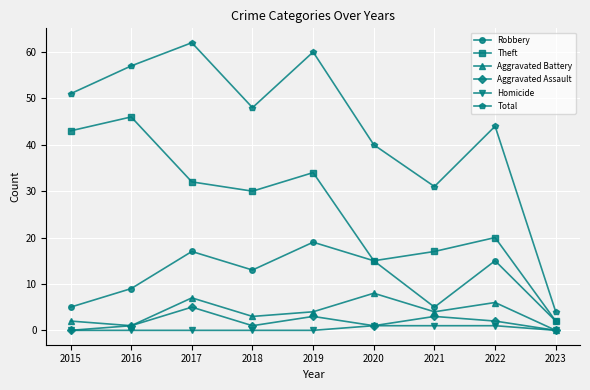

Reading right to left, what are all the values shown in this chart?

Robbery: 2	15	5	15	19	13	17	9	5
Theft: 2	20	17	15	34	30	32	46	43
Aggravated Battery: 0	6	4	8	4	3	7	1	2
Aggravated Assault: 0	2	3	1	3	1	5	1	0
Homicide: 0	1	1	1	0	0	0	0	0
Total: 4	44	31	40	60	48	62	57	51